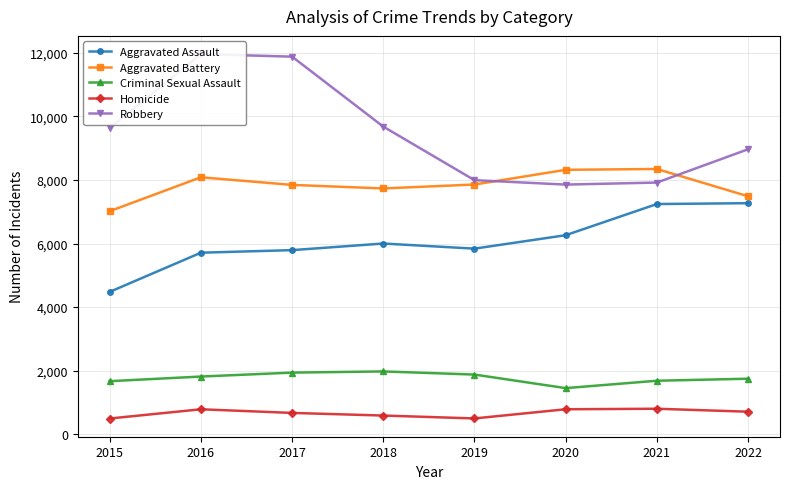

True or false: Robbery and Homicide cross at least once.

False